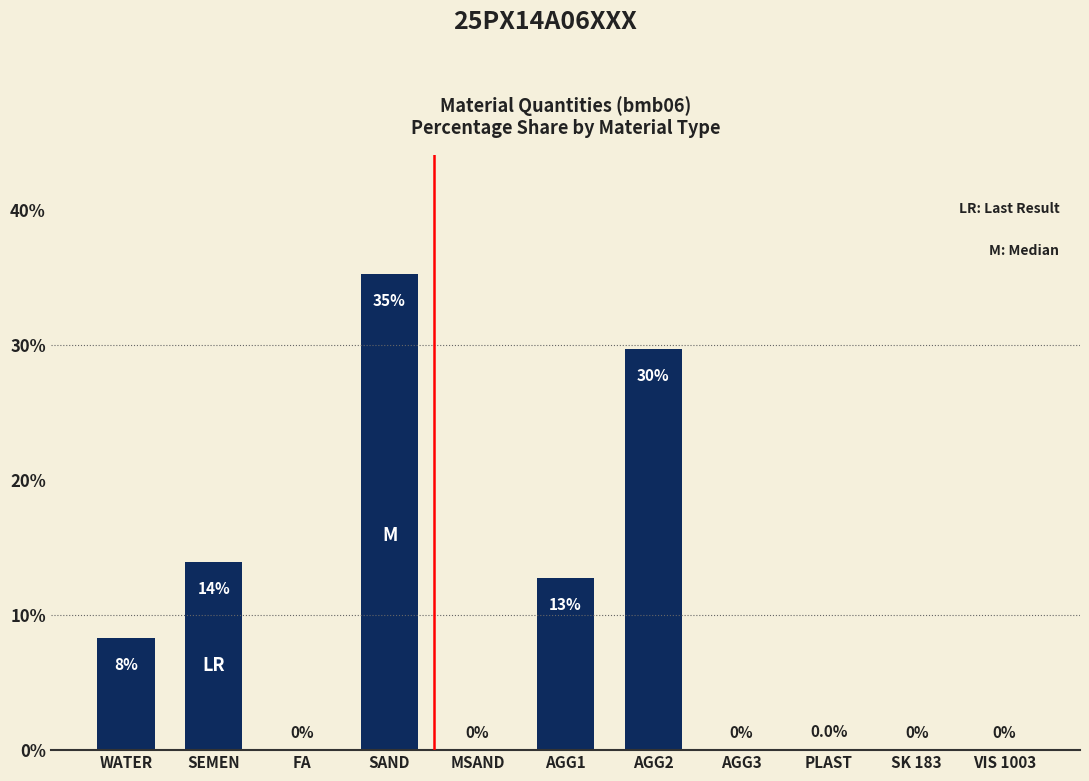

Are the bars grouped side by side (vs. stacked)?

No